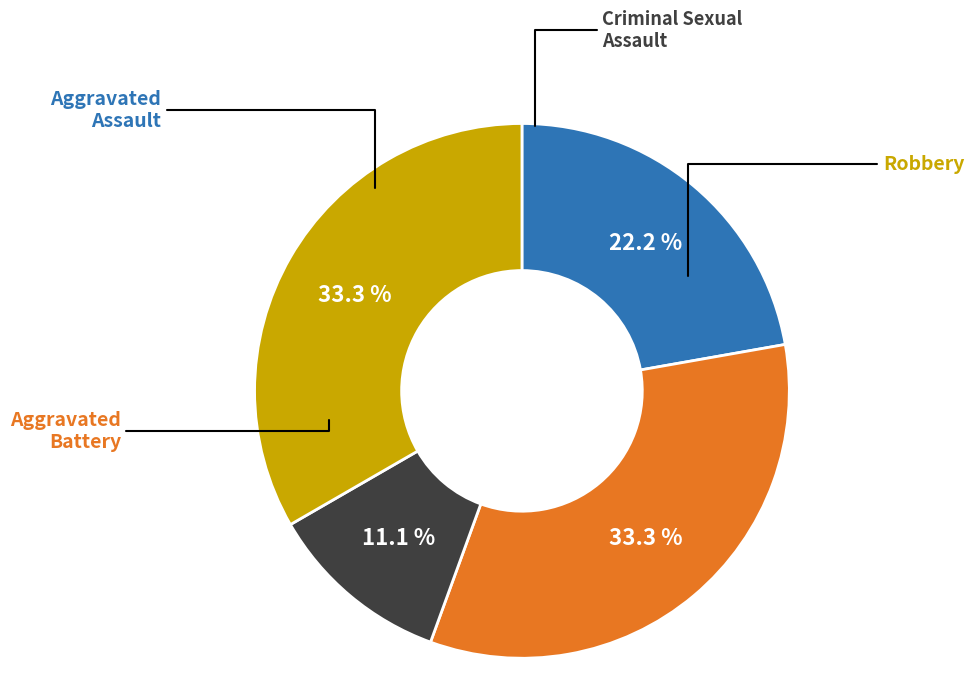

Does any single category account for the majority?

No